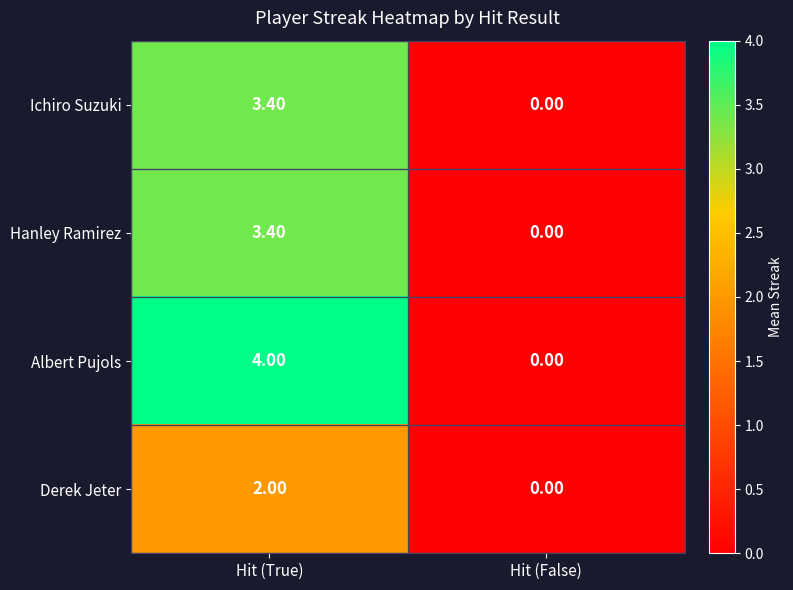

What is the average value of the Hanley Ramirez series?

1.7